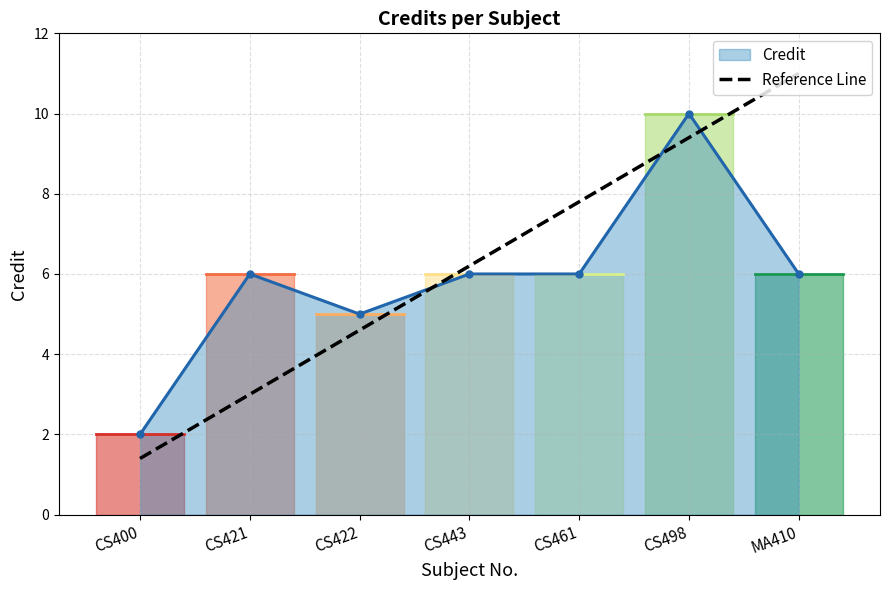

What is the label of the 1st point from the right?

MA410